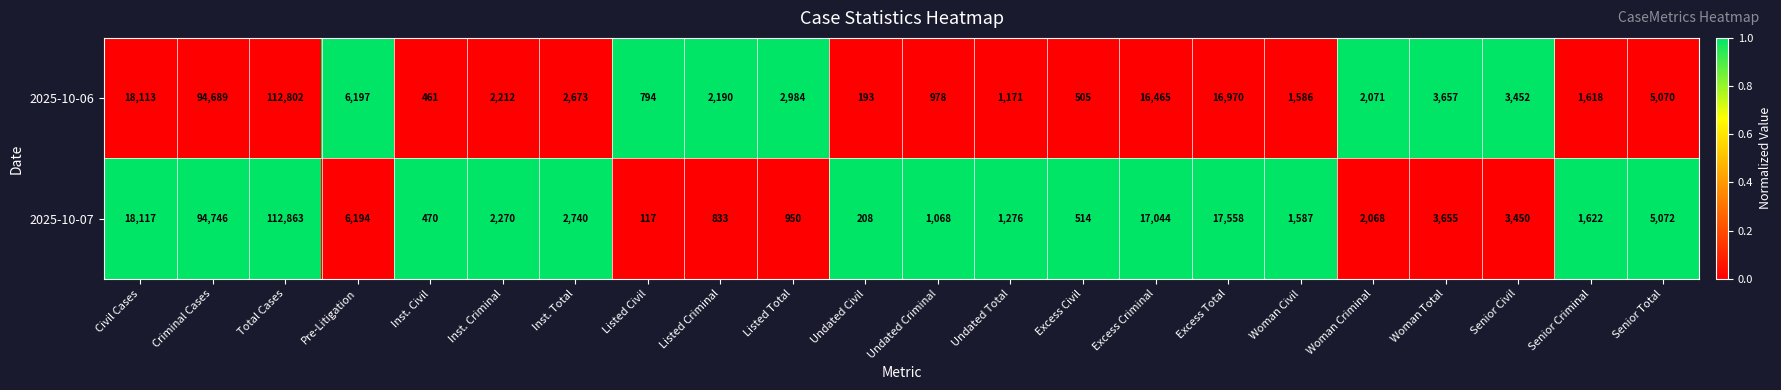

Which series has the widest spread of values?

2025-10-07